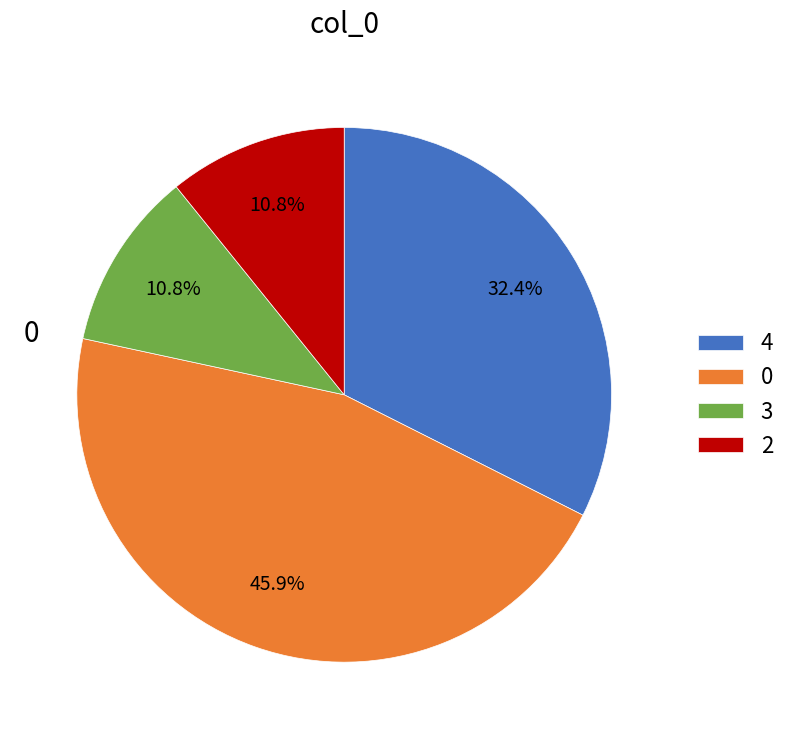

Does 0 represent more than half of the total?

No